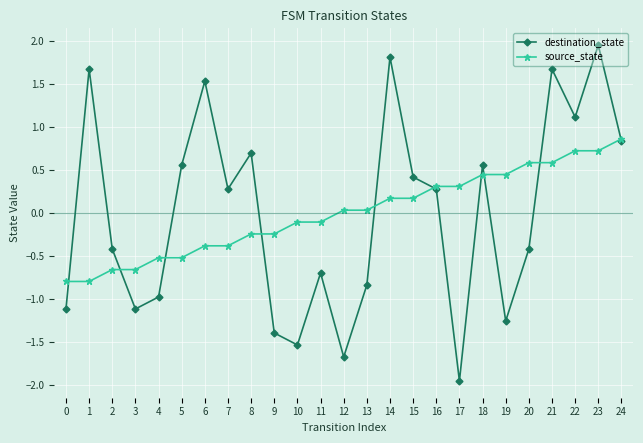

Where is the first local minimum for destination_state?

3